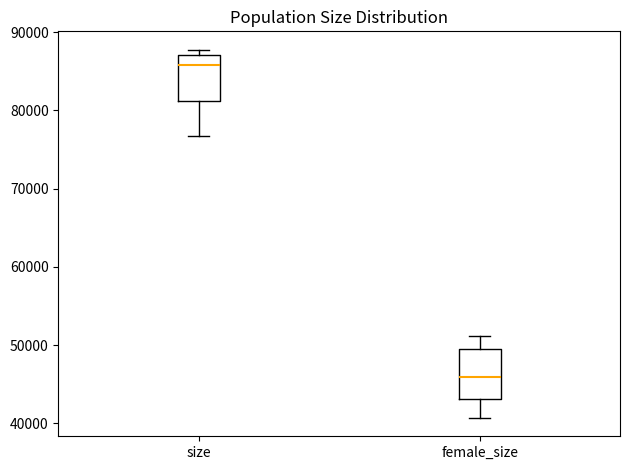

Reading left to right, transcribe this box plot: for each box, give where its median line is, the range the box spans, and where its two whiskers end, as read against the y-axis. The values are not printed on the chart, so give them approximately, as read against the axis.

size: median 86000, box 81000 to 87000, whiskers 77000 to 88000
female_size: median 46000, box 43000 to 49000, whiskers 41000 to 51000